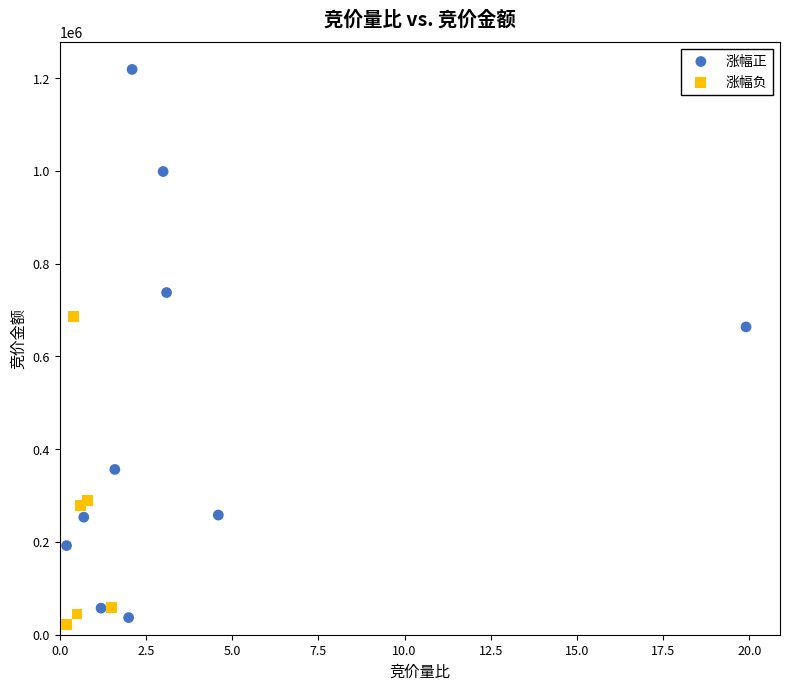

Which series reaches the maximum Y coordinate?

涨幅正